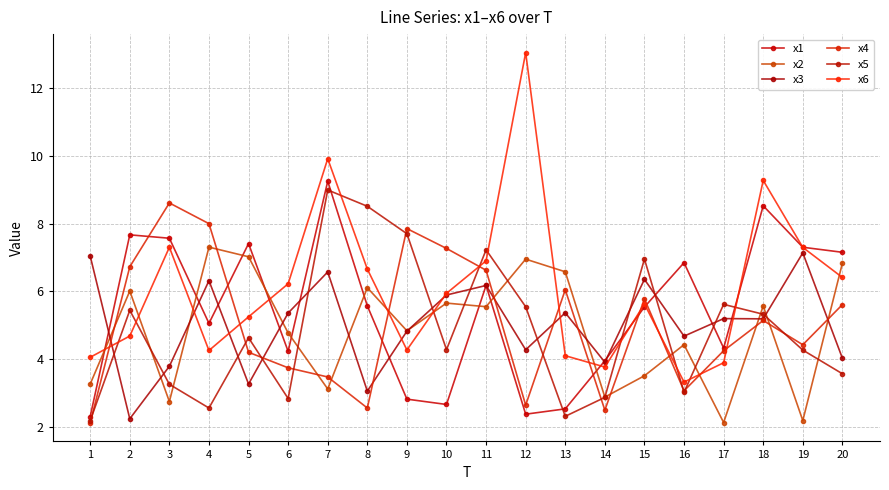

Is it true that x5 equals 7.2 at 11?

True